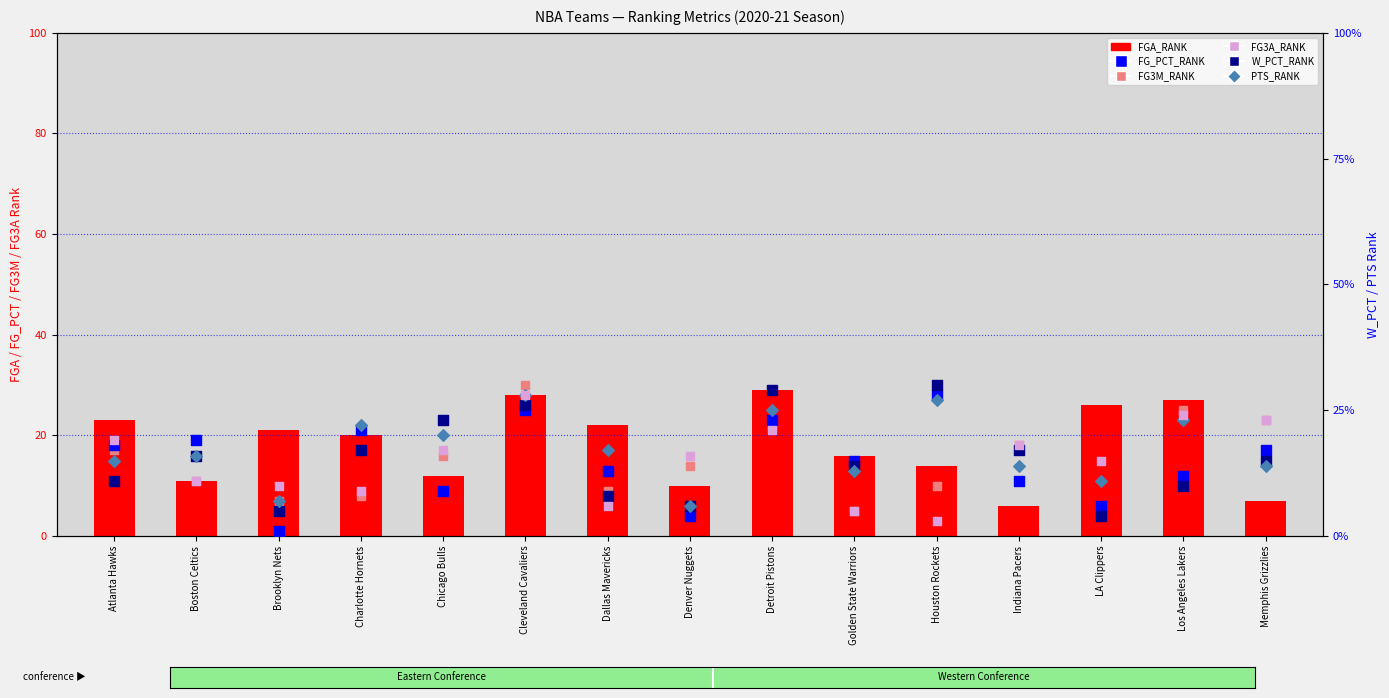

Which series has the largest total across all categories?

FGA_RANK